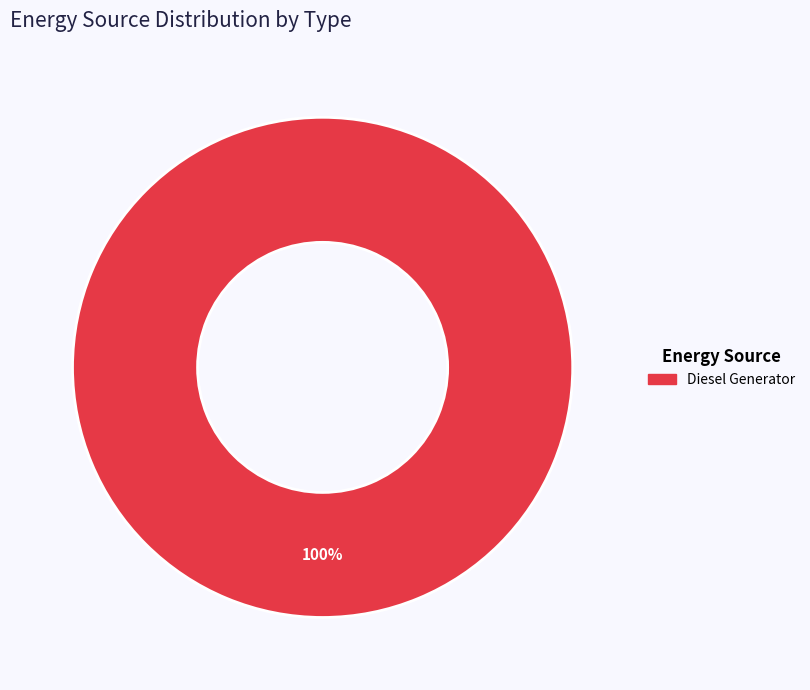

How many segments does this pie chart have?

1